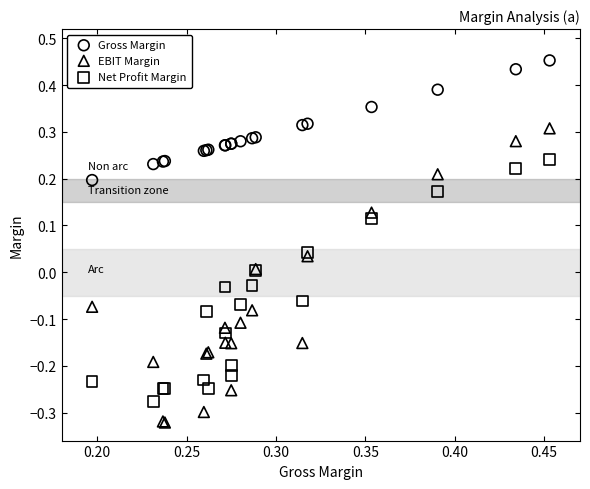

Which series has the largest Y range (max minus min)?

EBIT Margin